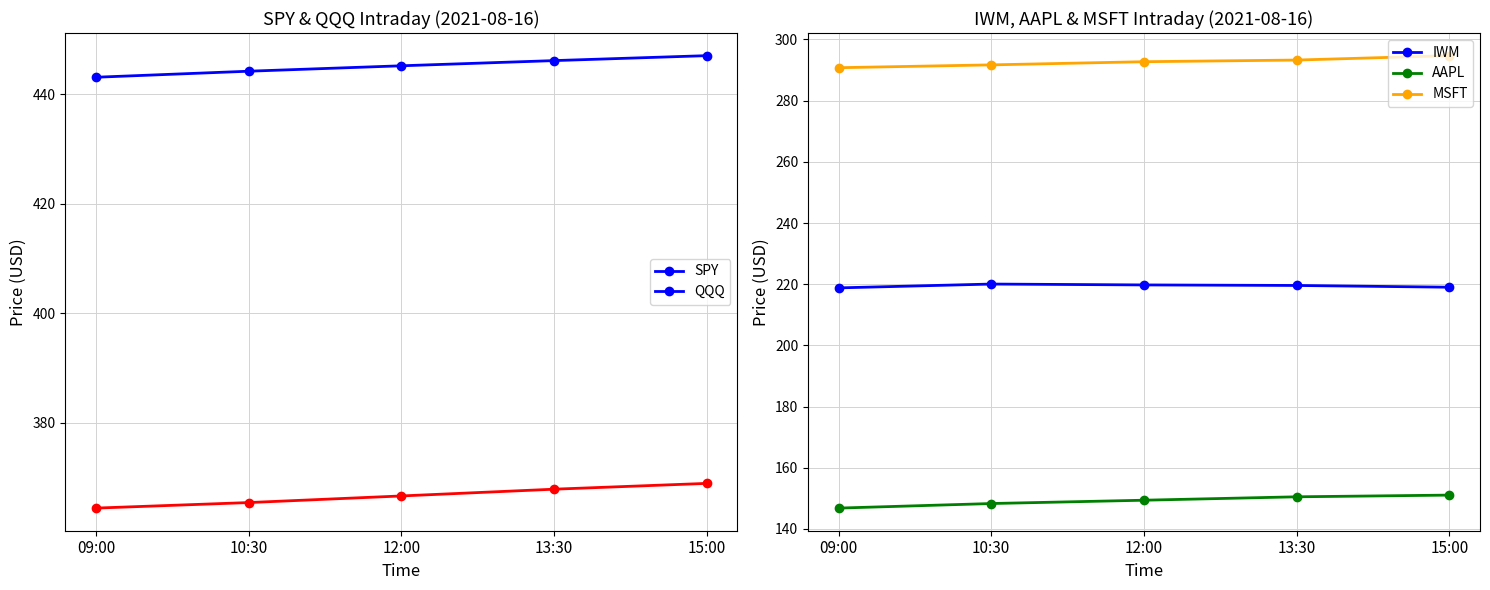

What is the minimum value for QQQ?

364.5